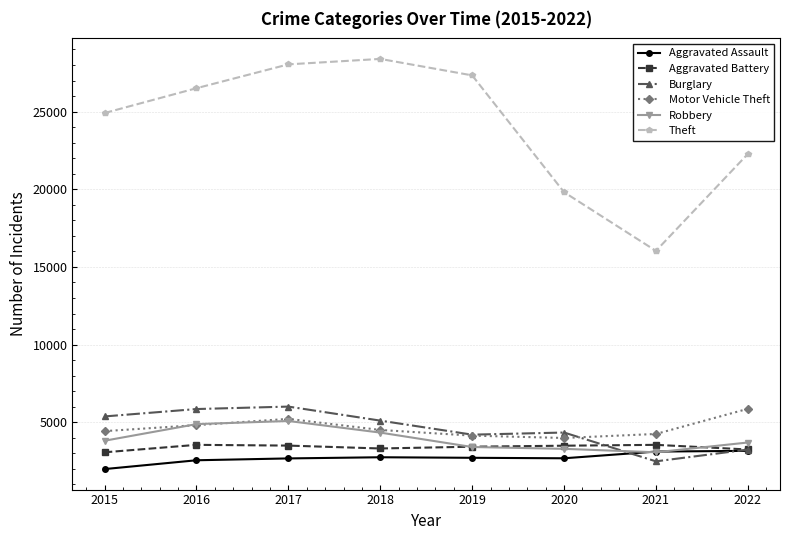

True or false: Theft and Burglary cross at least once.

False